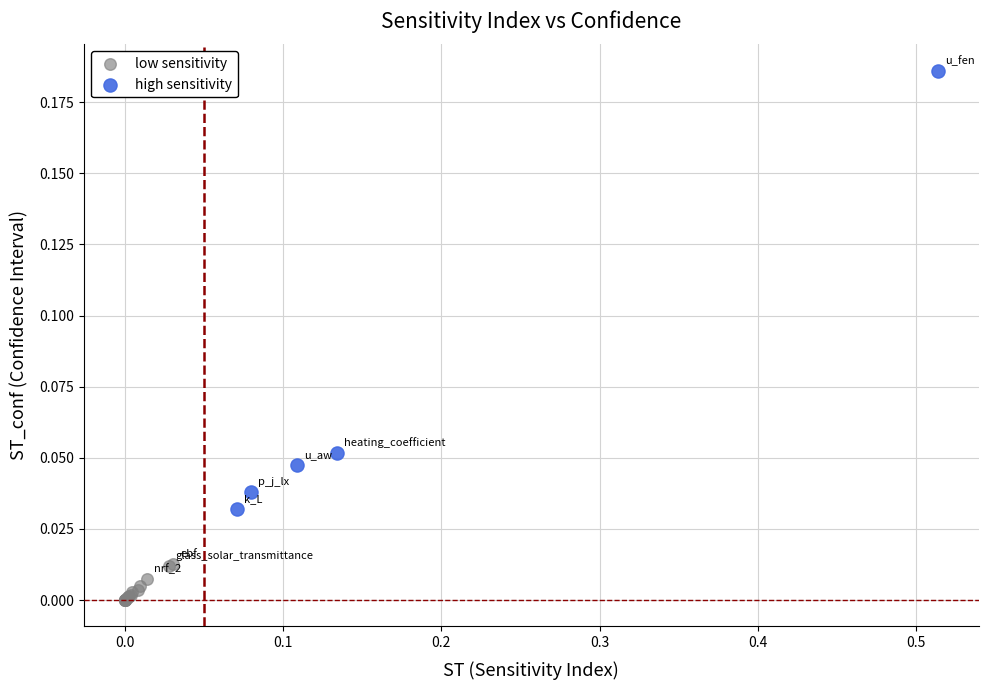

What are all the series names shown in the legend?

low sensitivity, high sensitivity